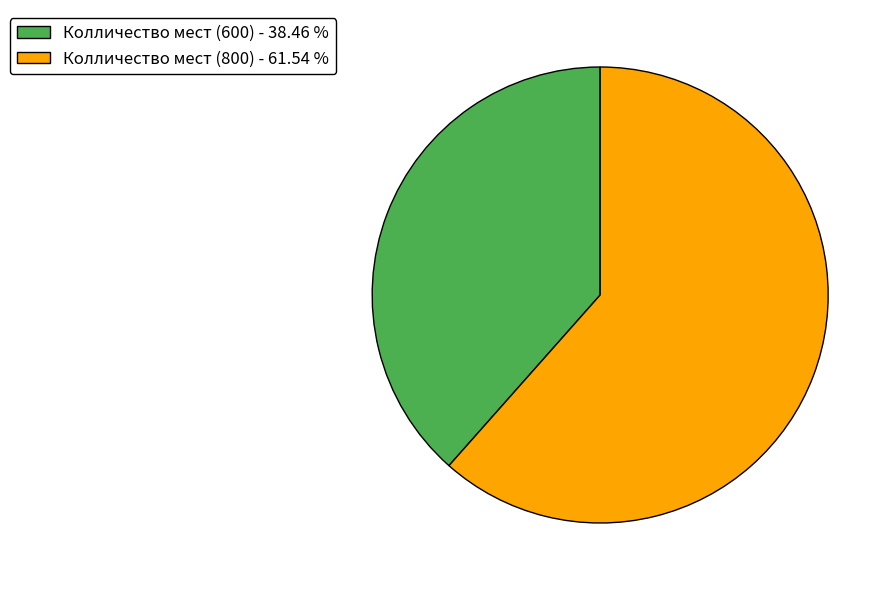

Is Колличество мест (600) the majority of the pie?

No